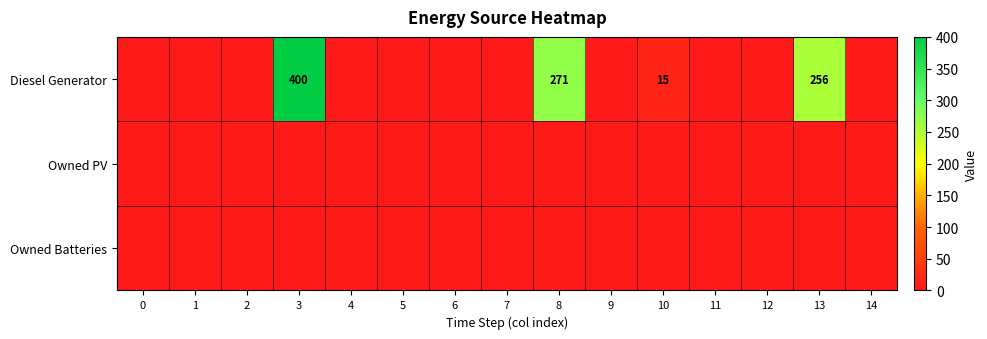

What is the difference between the Diesel Generator values at 9 and 10?

15